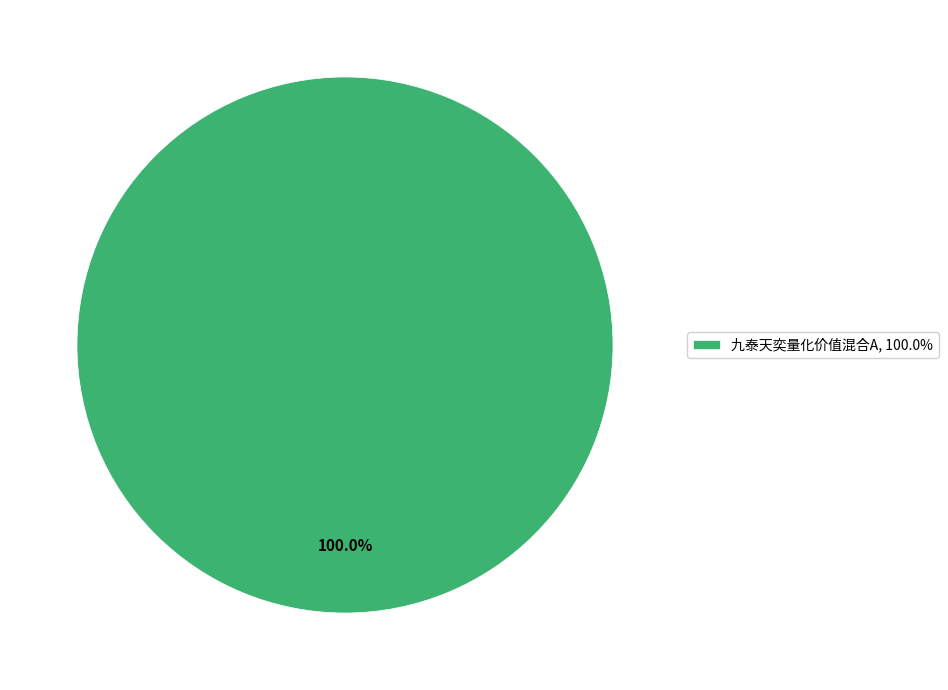

How many segments does this pie chart have?

1